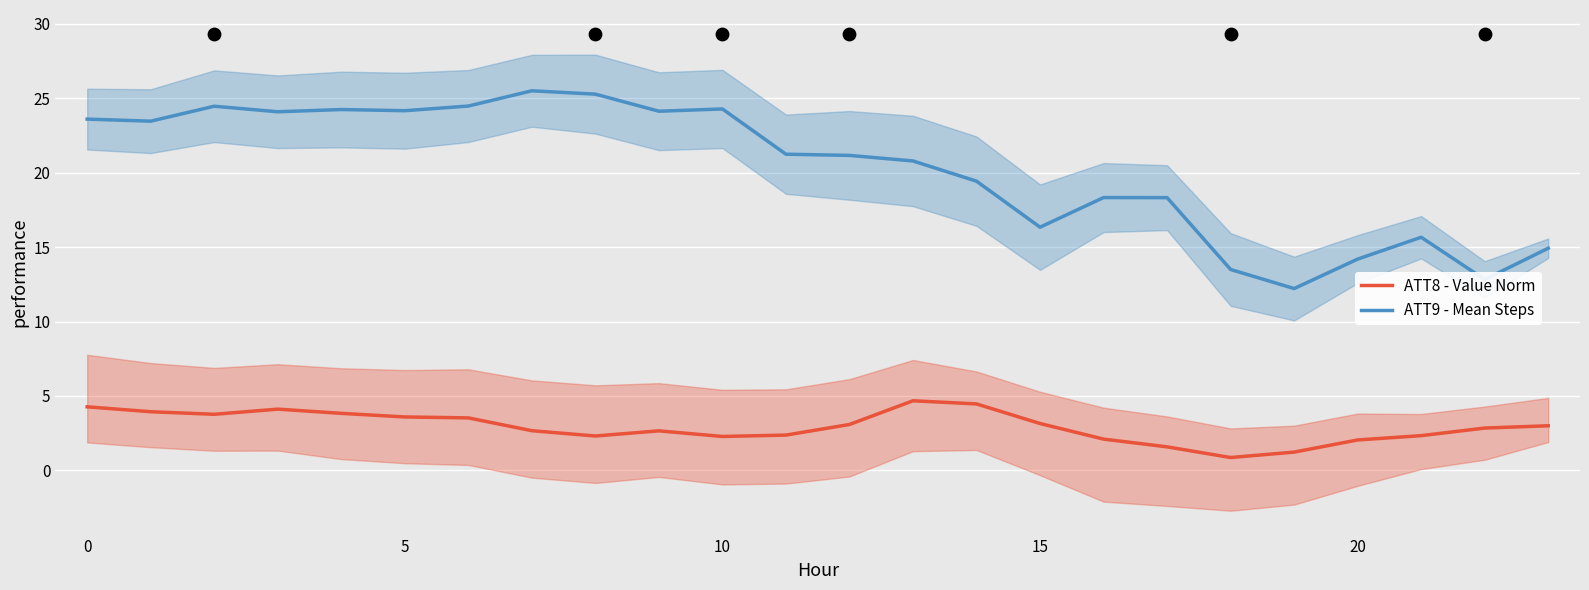

Is the value of ATT9 - Mean Steps at 19 greater than the value of ATT8 - Value Norm at 21?

Yes